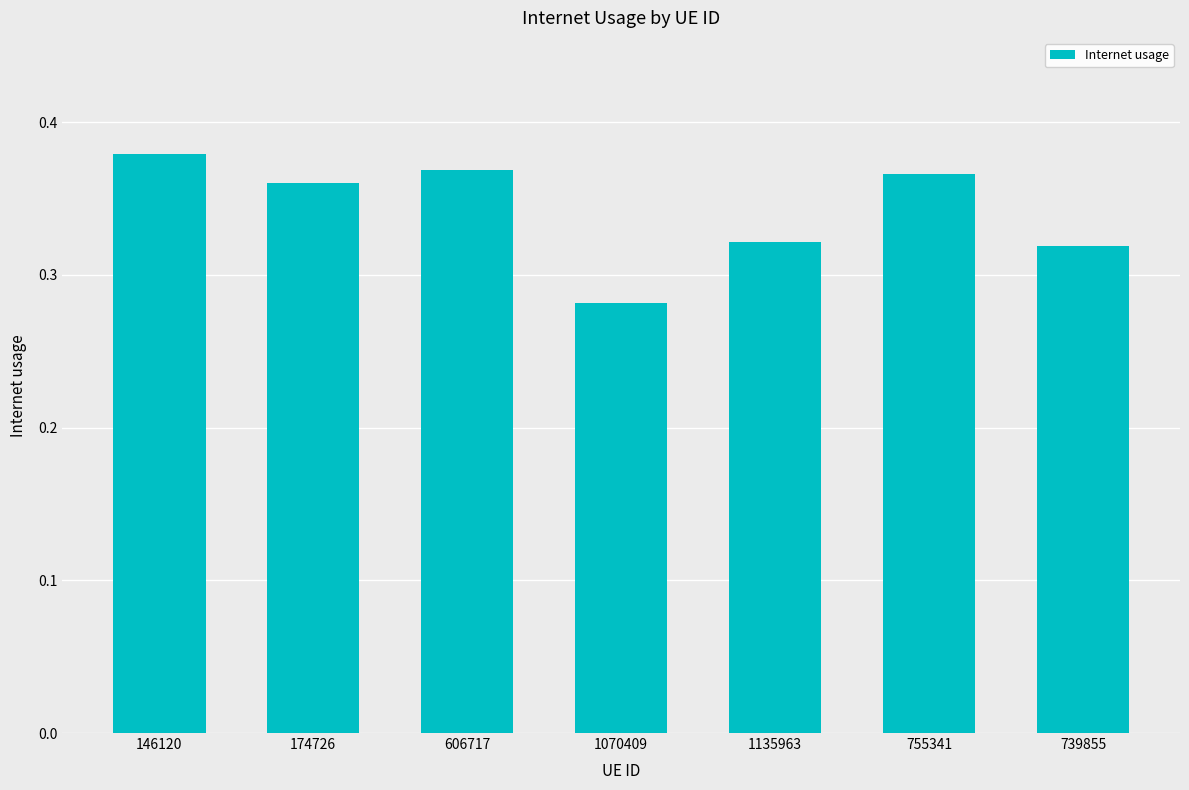

True or false: the data shows 0.7 at 146120.

False